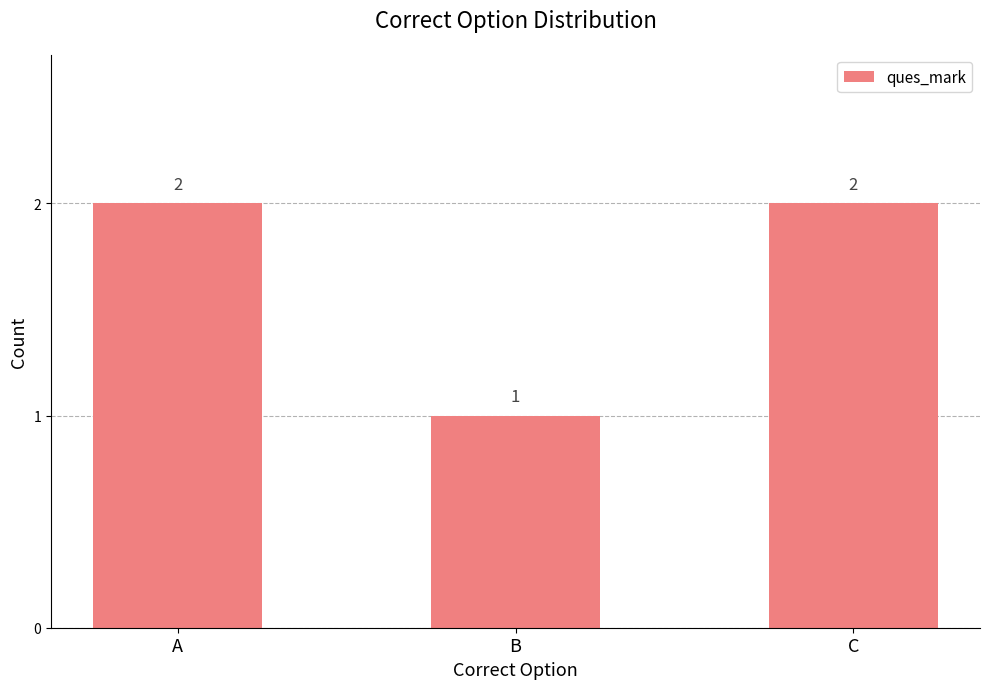

Which category has the lowest value across all series?

B